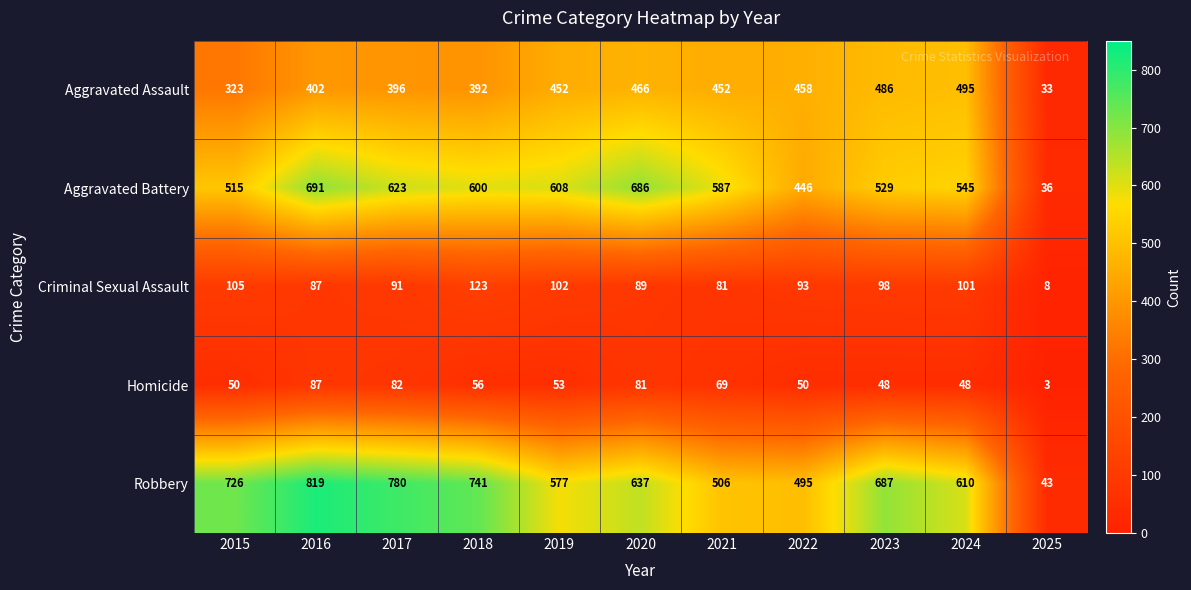

What is the spread (max minus min) of values at 2018?

685